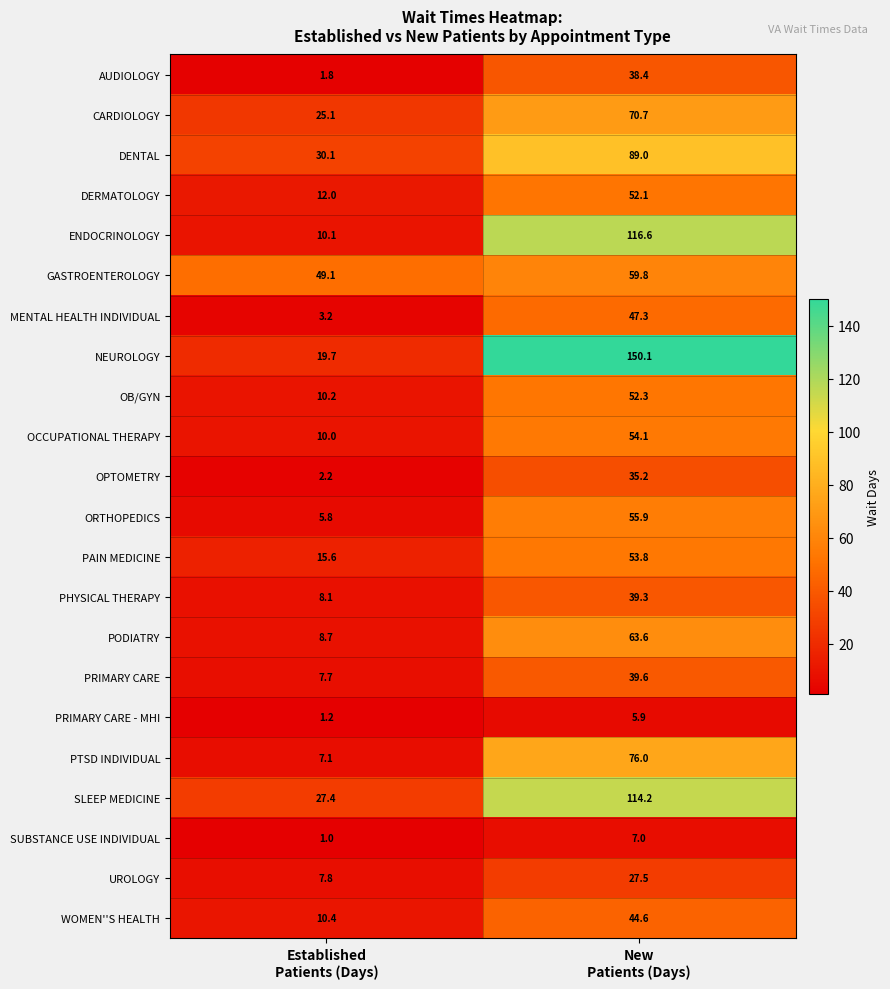

How many categories are shown in the chart?

2